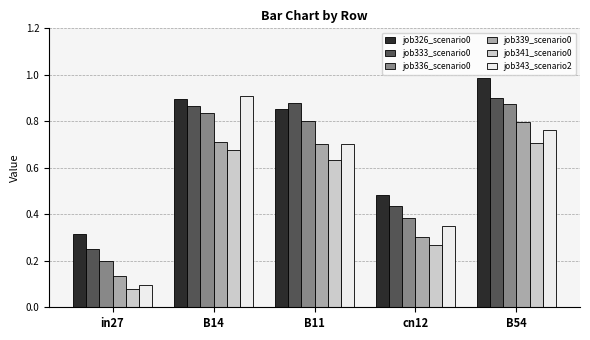

Between B14 and B11, which series saw the biggest shift?

job343_scenario2